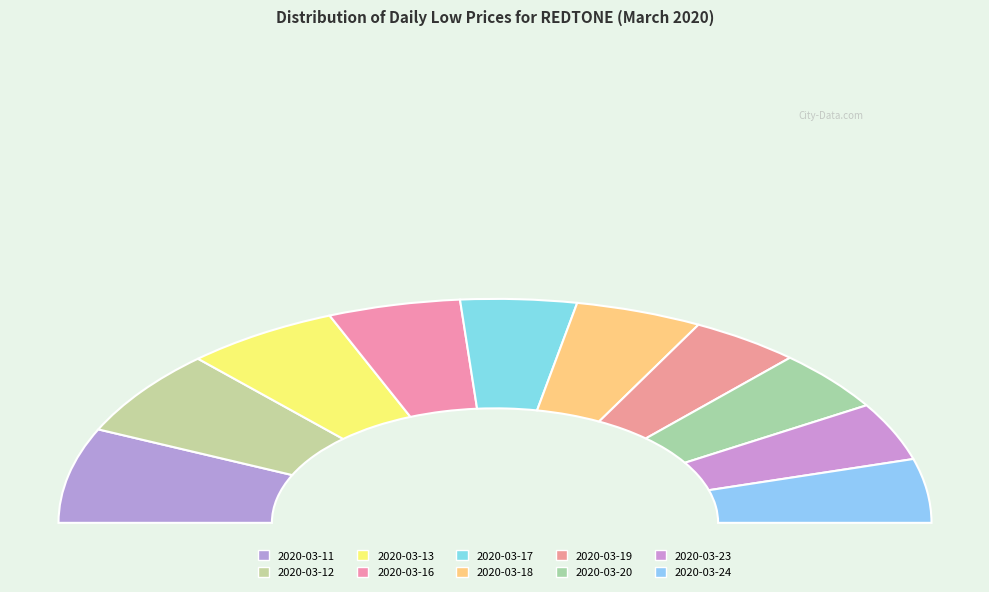

How much of the chart is everything except 2020-03-23?

91.6%